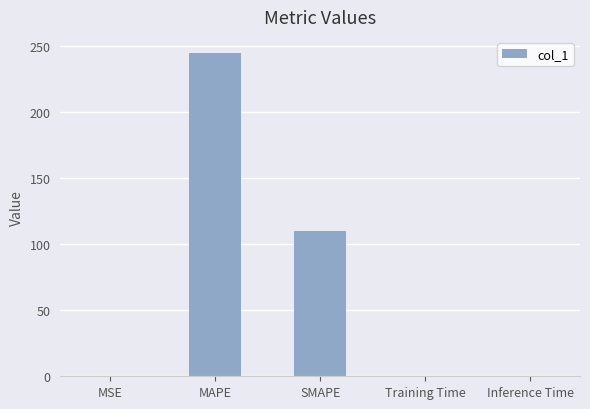

The value at MAPE is 57.1. True or false?

False